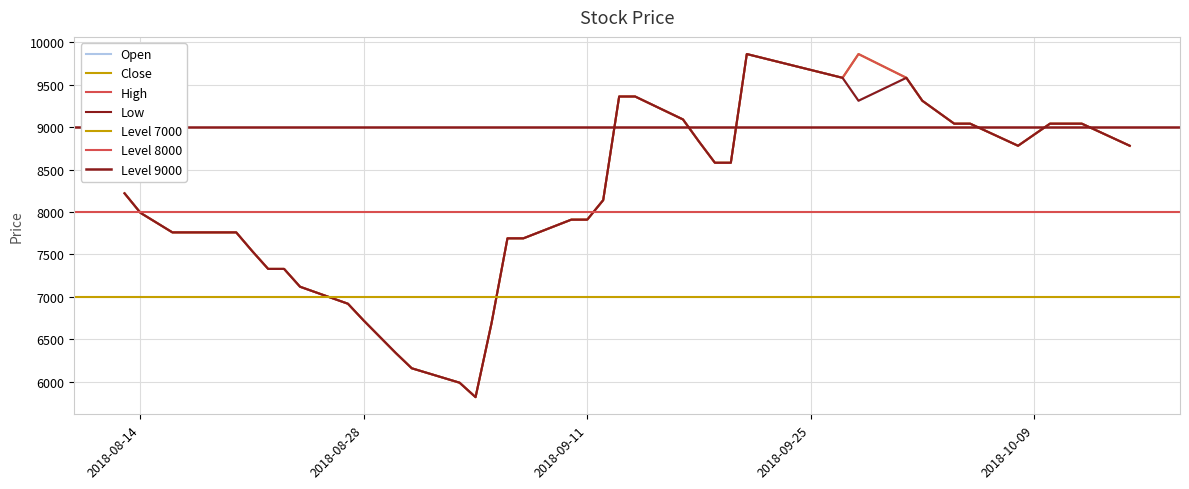

What is the sum of the High values at 2018-09-12 and 2018-08-13?

16360